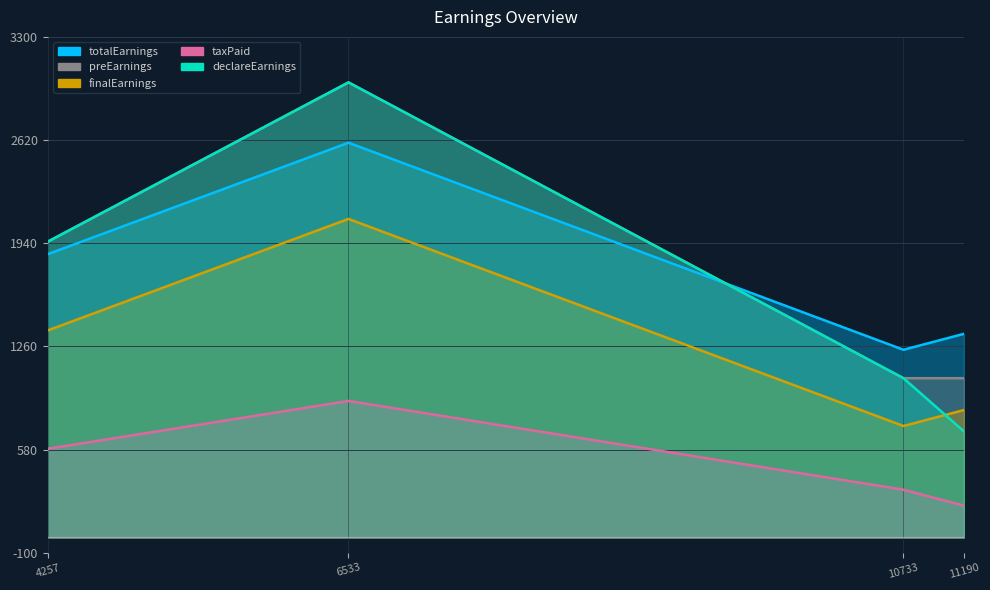

What is the value of the totalEarnings point at the 1st from the left?

1867.5